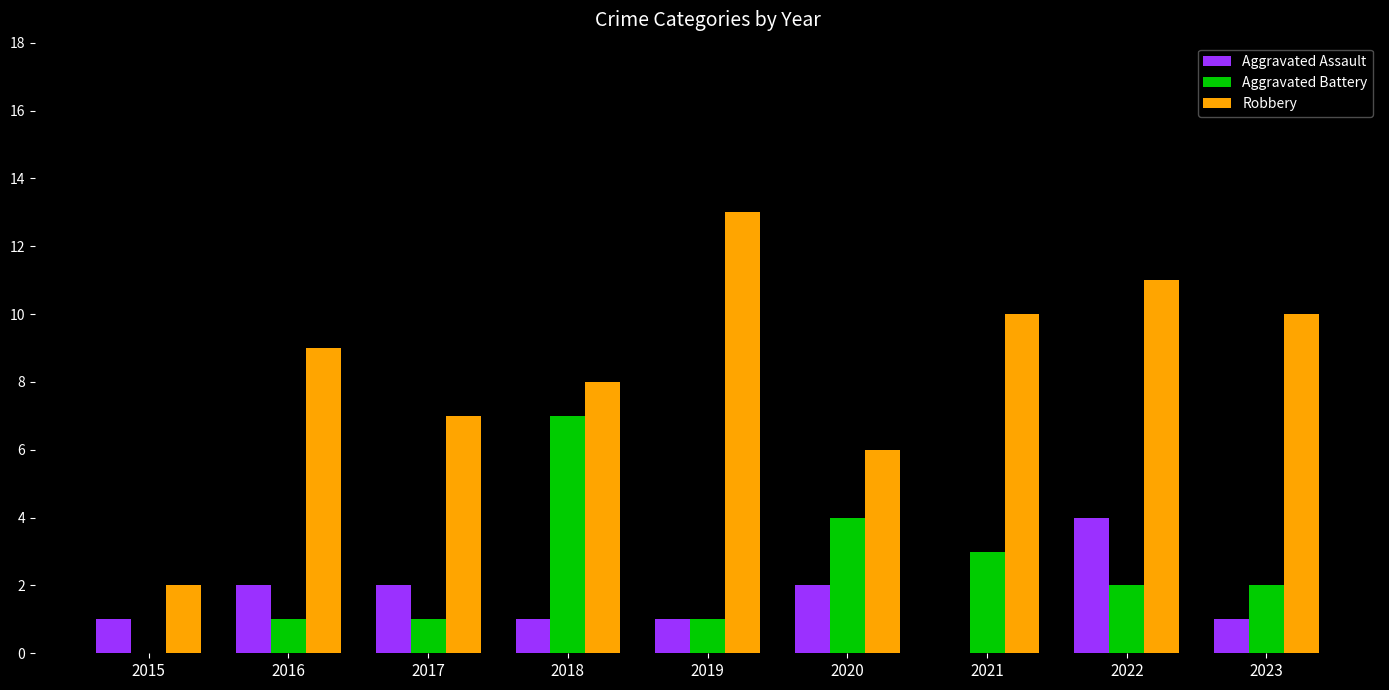

The Aggravated Assault series shows 2 at 2021. True or false?

False